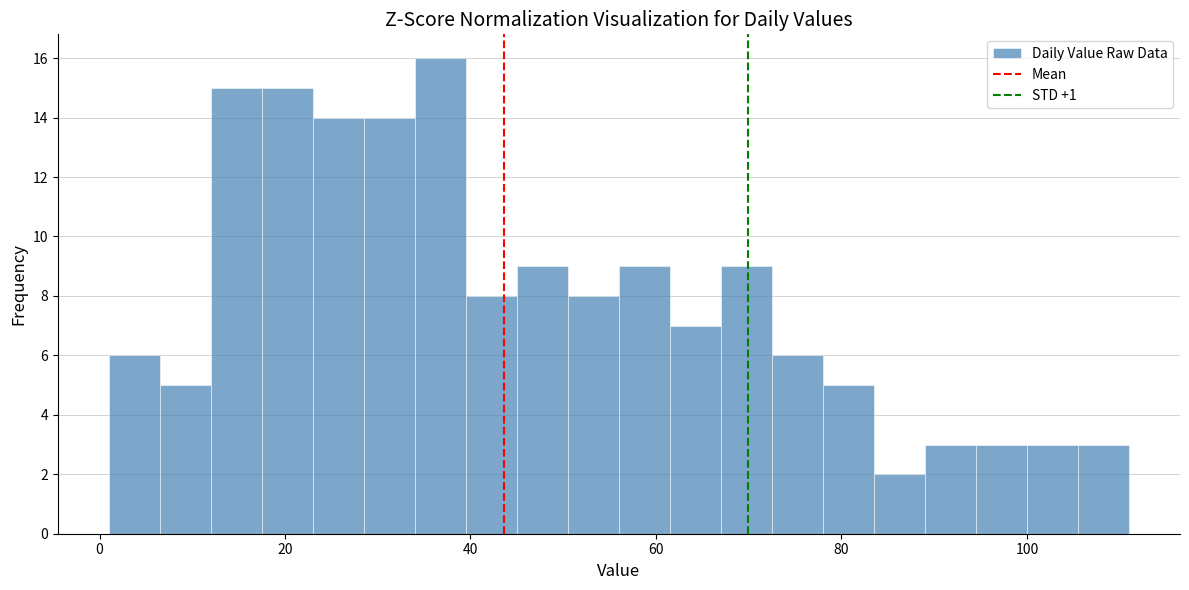

Around what value on the x-axis is the tallest bar? Give the approximate position of its centre, as read against the axis.

36